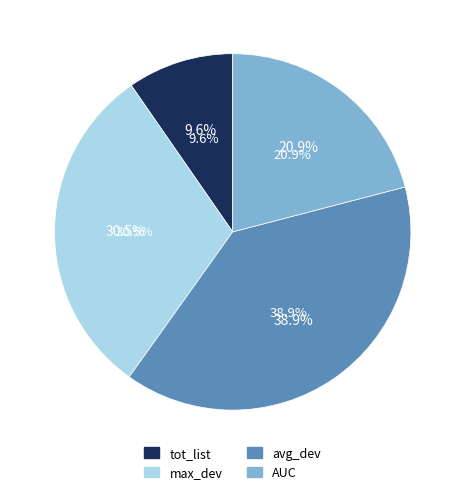

Is it true that avg_dev is 30% of the pie?

False